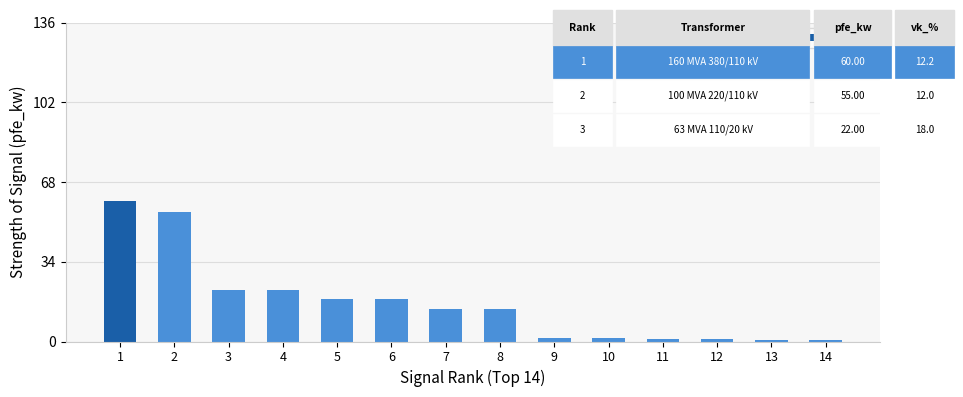

The value at 1 is 27.5. True or false?

False